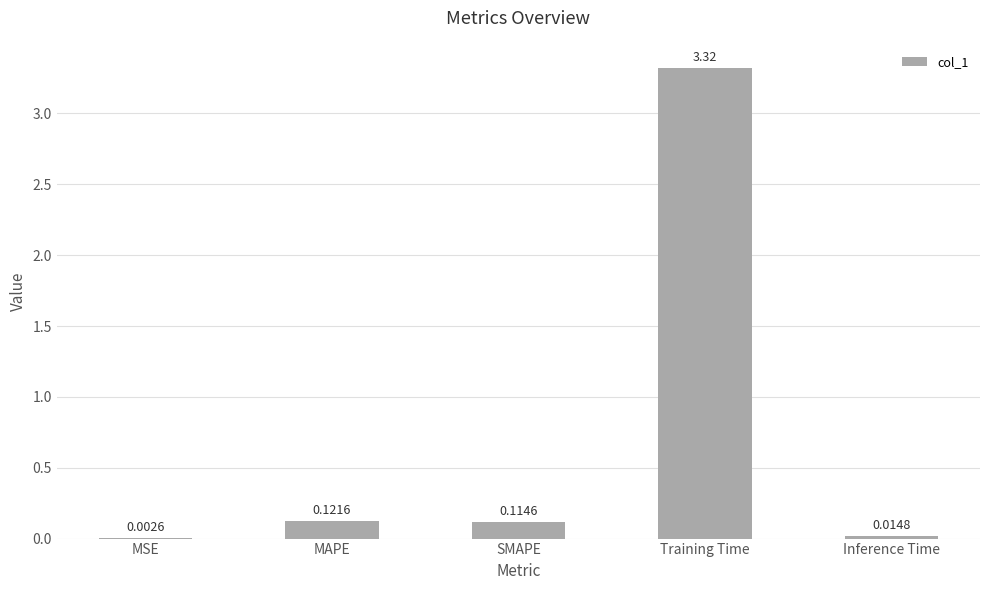

What is the average value?

0.7